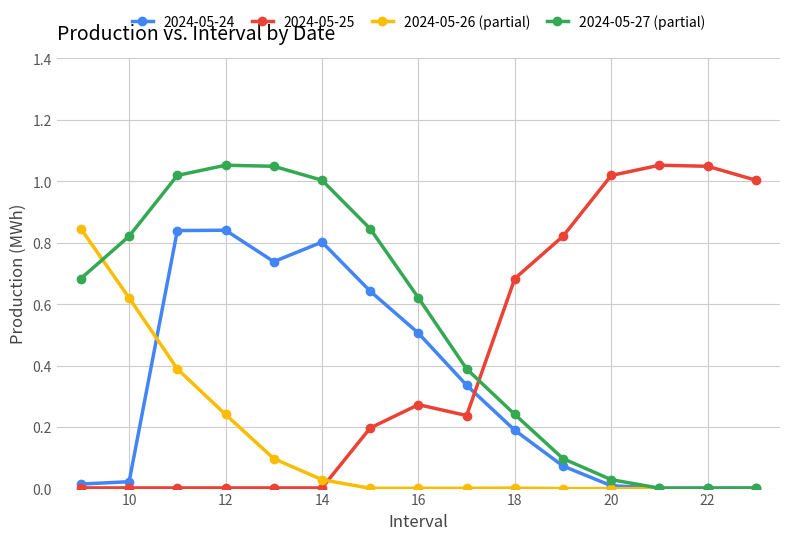

Which series has the largest total across all categories?

2024-05-27 (partial)